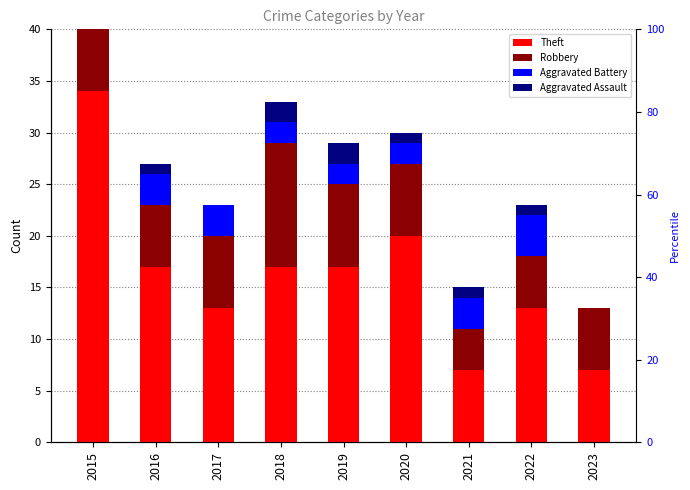

Reading right to left, transcribe all the data shown in this chart.

Theft: 2023=7	2022=13	2021=7	2020=20	2019=17	2018=17	2017=13	2016=17	2015=34
Robbery: 2023=6	2022=5	2021=4	2020=7	2019=8	2018=12	2017=7	2016=6	2015=19
Aggravated Battery: 2023=0	2022=4	2021=3	2020=2	2019=2	2018=2	2017=3	2016=3	2015=1
Aggravated Assault: 2023=0	2022=1	2021=1	2020=1	2019=2	2018=2	2017=0	2016=1	2015=2